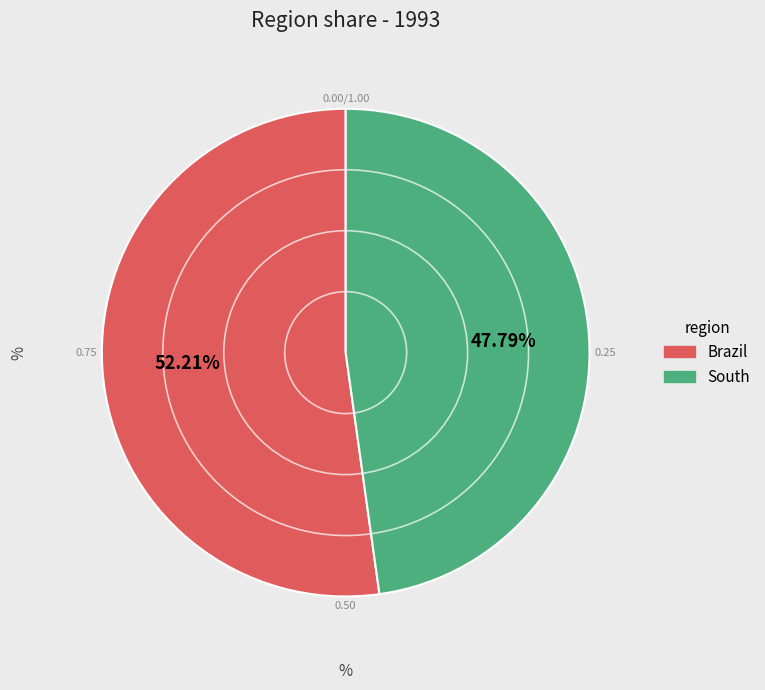

How many segments does this pie chart have?

2